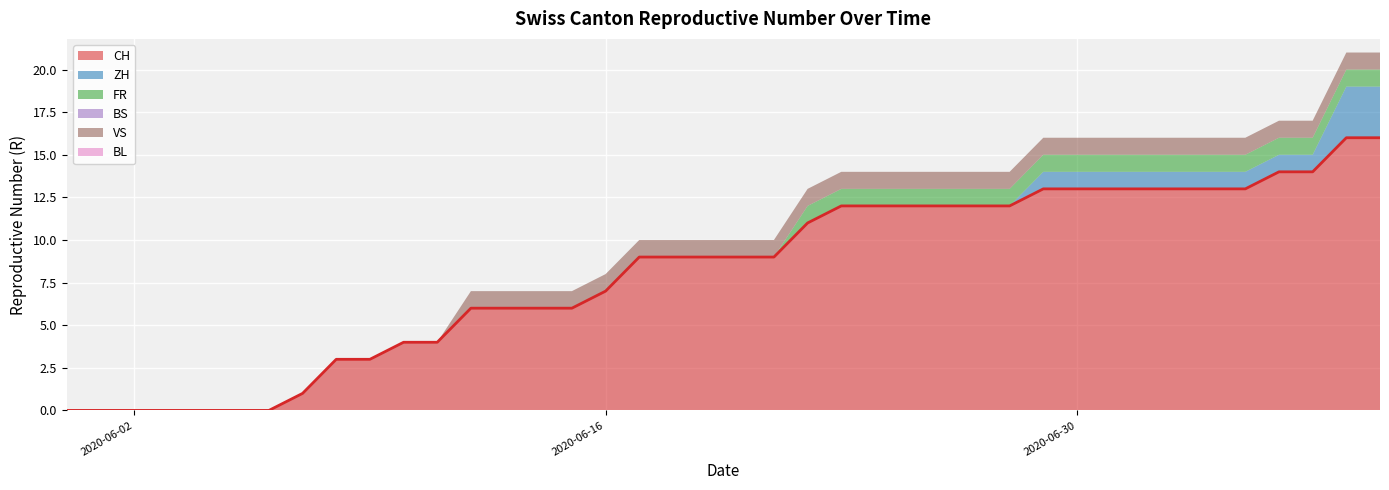

True or false: CH has a value of 0 at 2020-06-05.

True